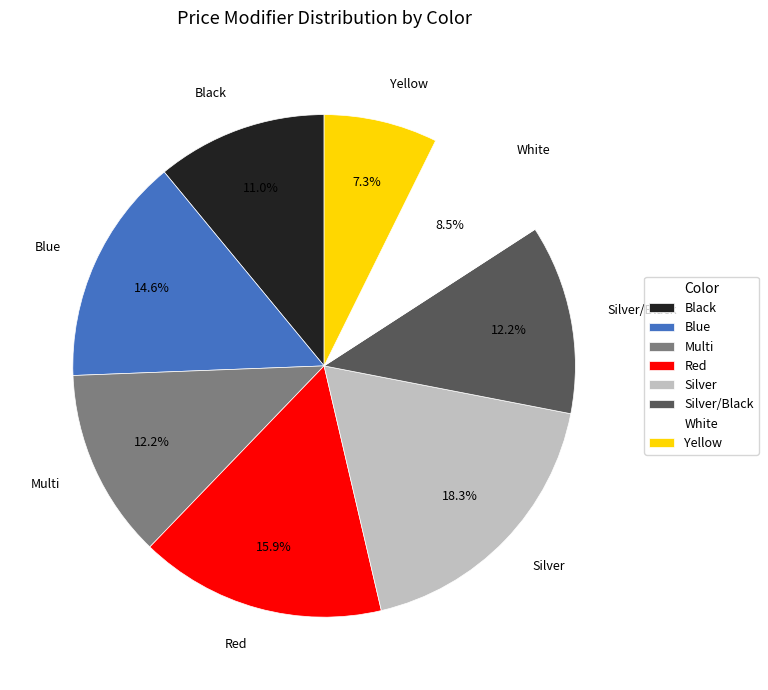

How many slices are in this pie chart?

8